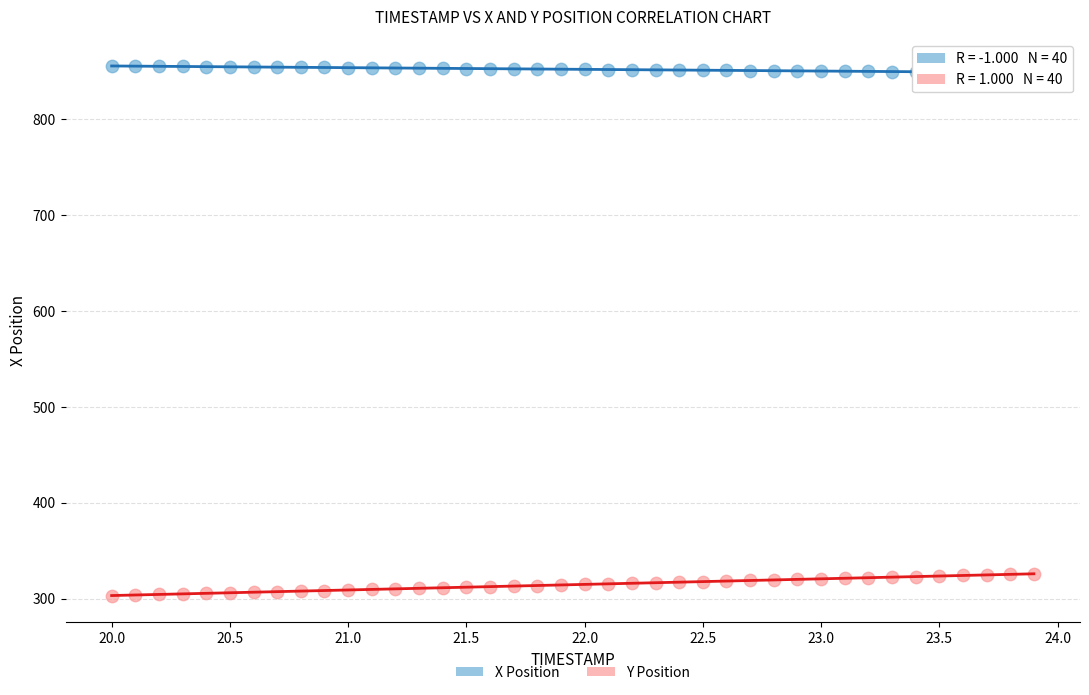

Which series reaches the minimum Y coordinate?

Y Position